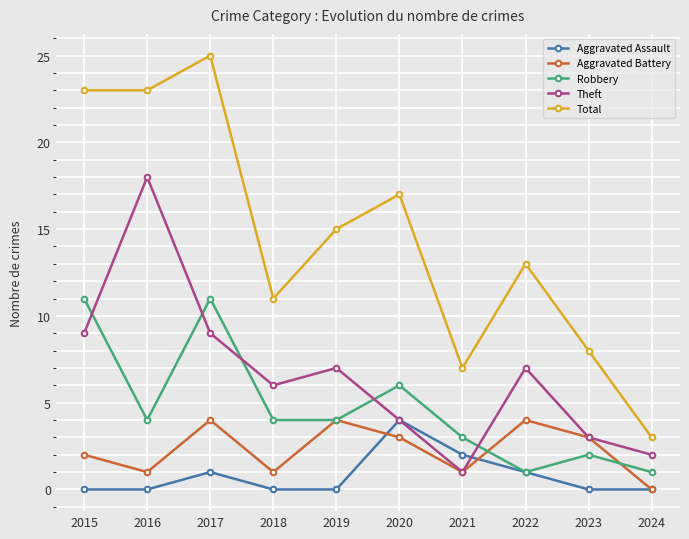

Is it true that Total equals 9 at 2017?

False